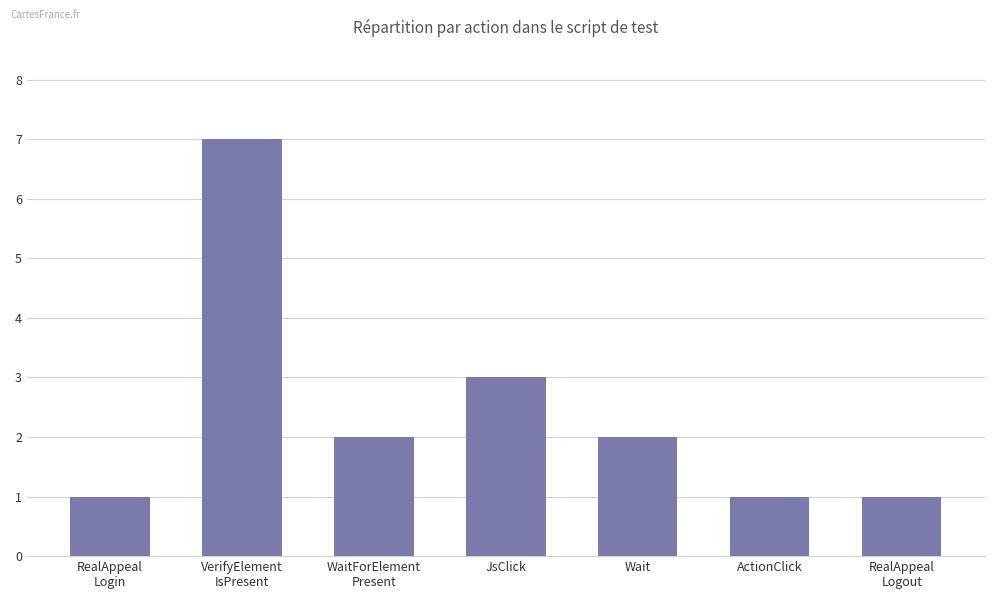

Are the bars horizontal?

No